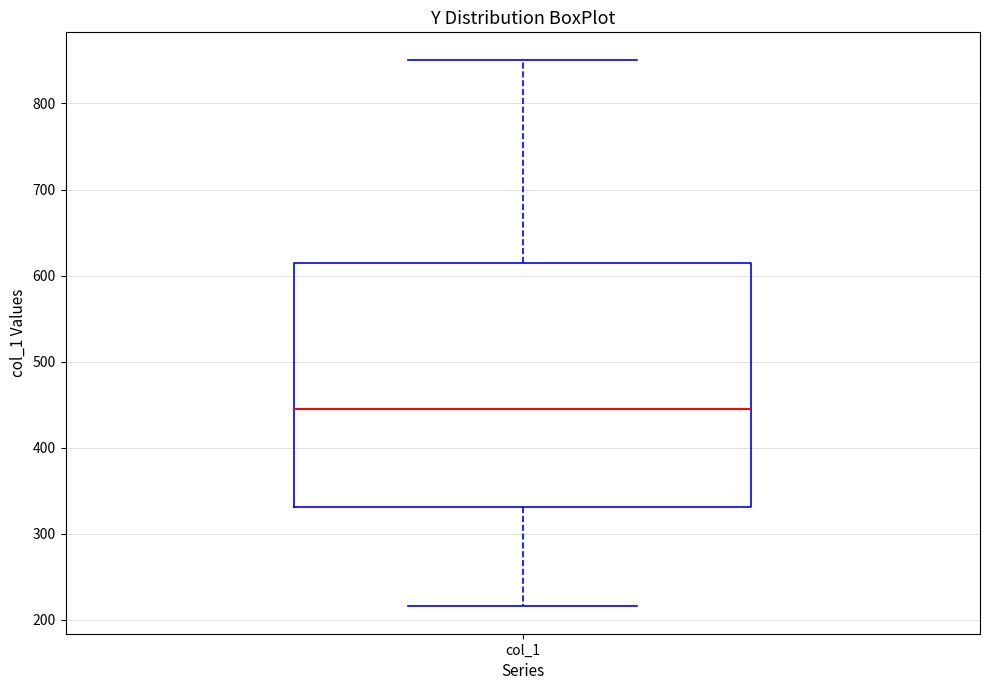

Transcribe this box plot: give where the median line is, the range the box spans, and where the two whiskers end, as read against the y-axis. The values are not printed on the chart, so give them approximately, as read against the axis.

median 440, box 330 to 610, whiskers 220 to 850